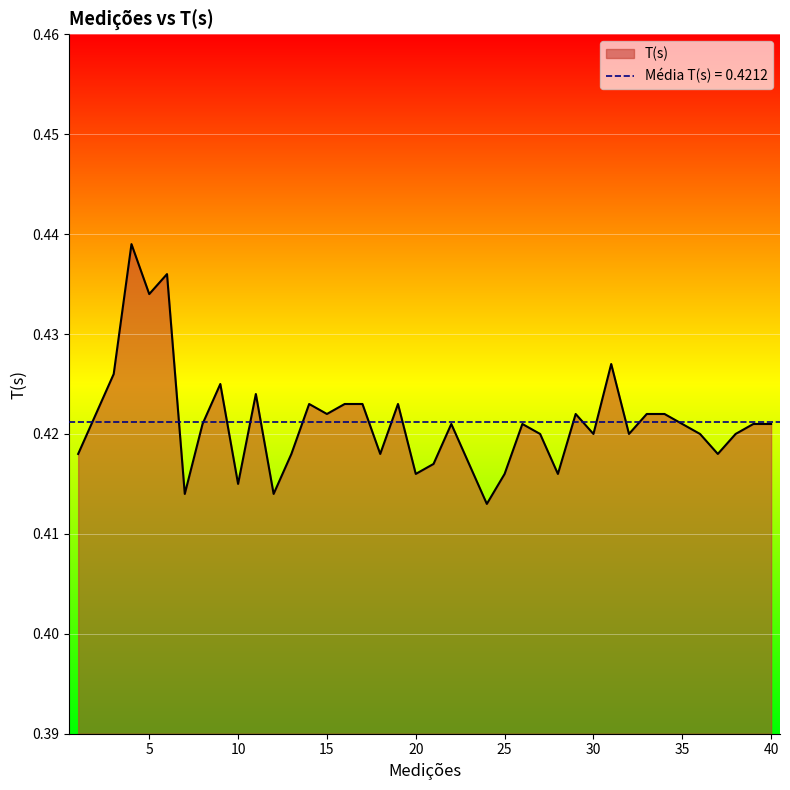

Between 37 and 8, which is larger?

8